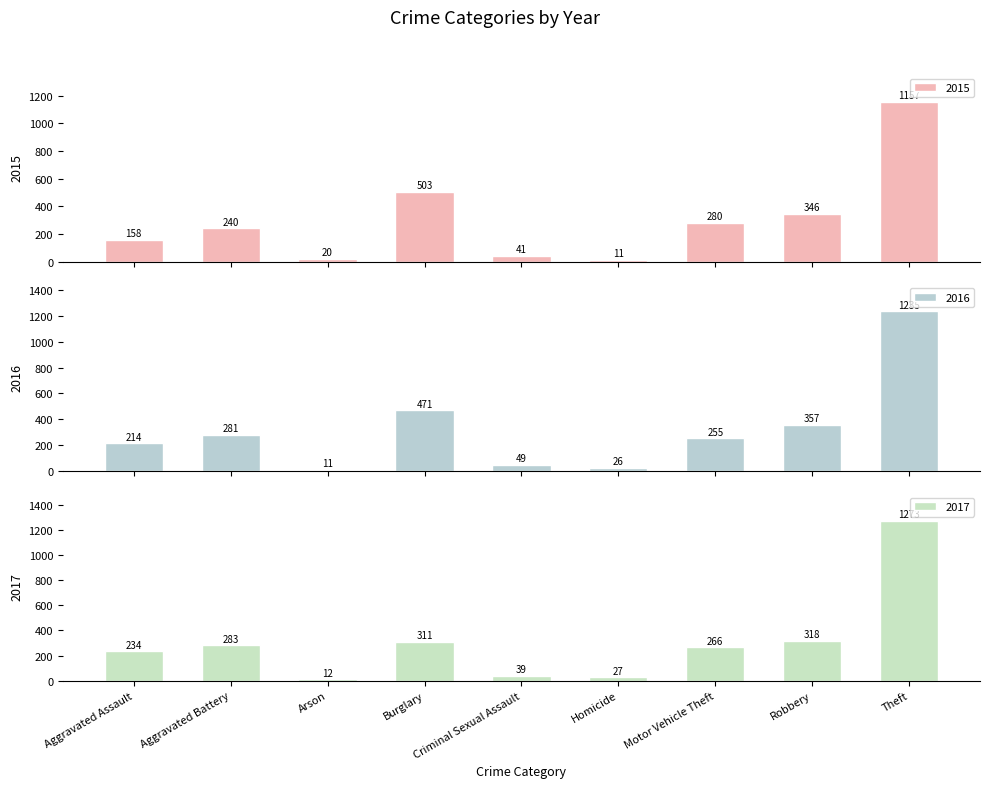

The value of 2017 at Arson is 20. True or false?

False